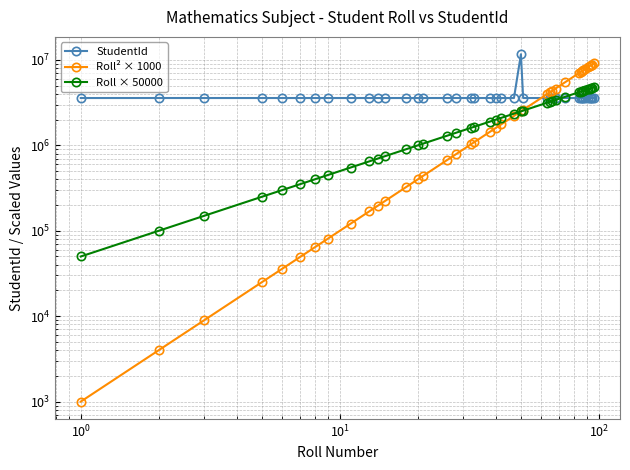

What value does the StudentId series have at $\mathdefault{10^{1}}$, to the nearest 10?

3582590